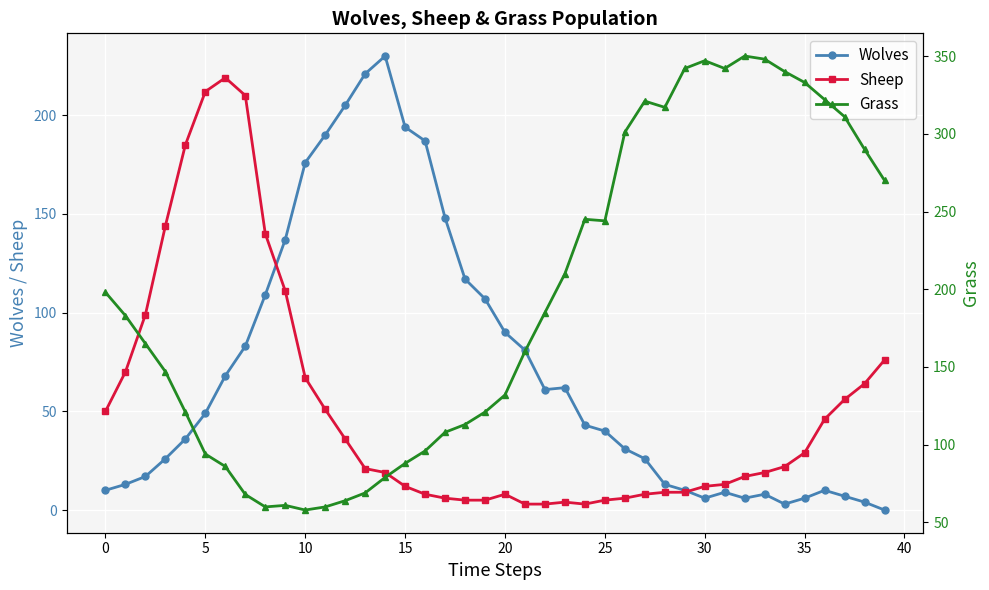

What is the value of the Grass point at the 1st from the left?

198